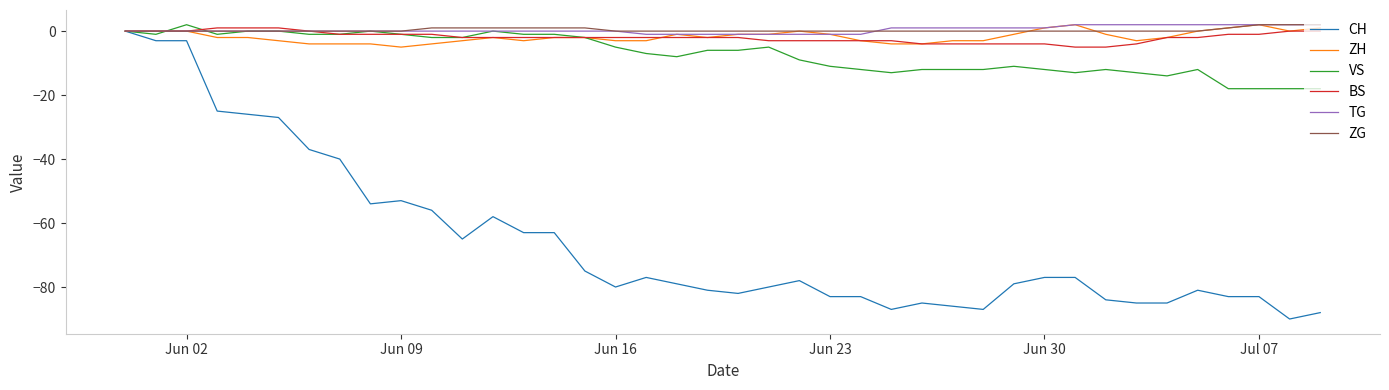

Which series has the widest spread of values?

CH